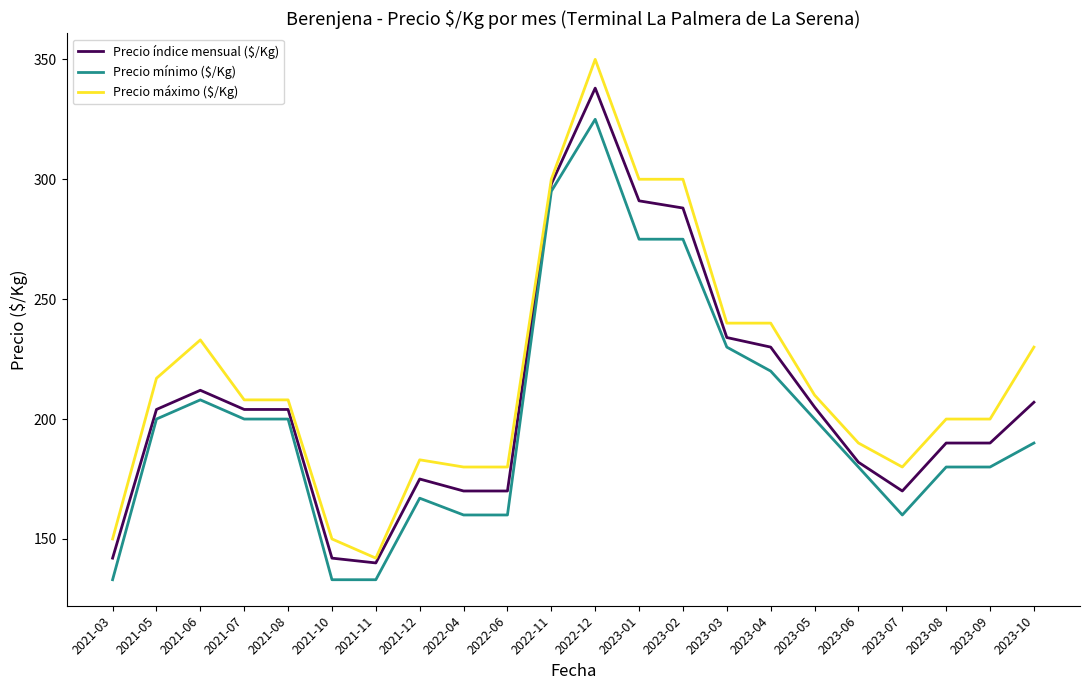

True or false: Precio máximo ($/Kg) has more than 1 points higher than both neighbors.

True